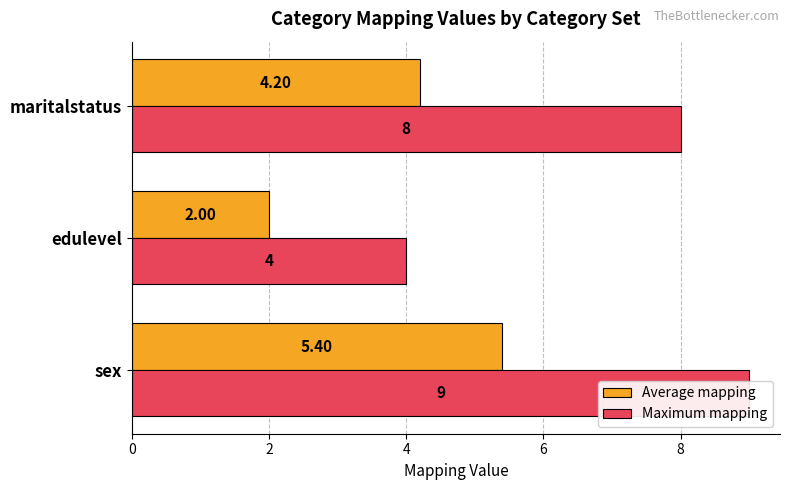

Reading right to left, list all the values displayed in this chart.

Average mapping: 4.2	2.0	5.4
Maximum mapping: 8.0	4.0	9.0